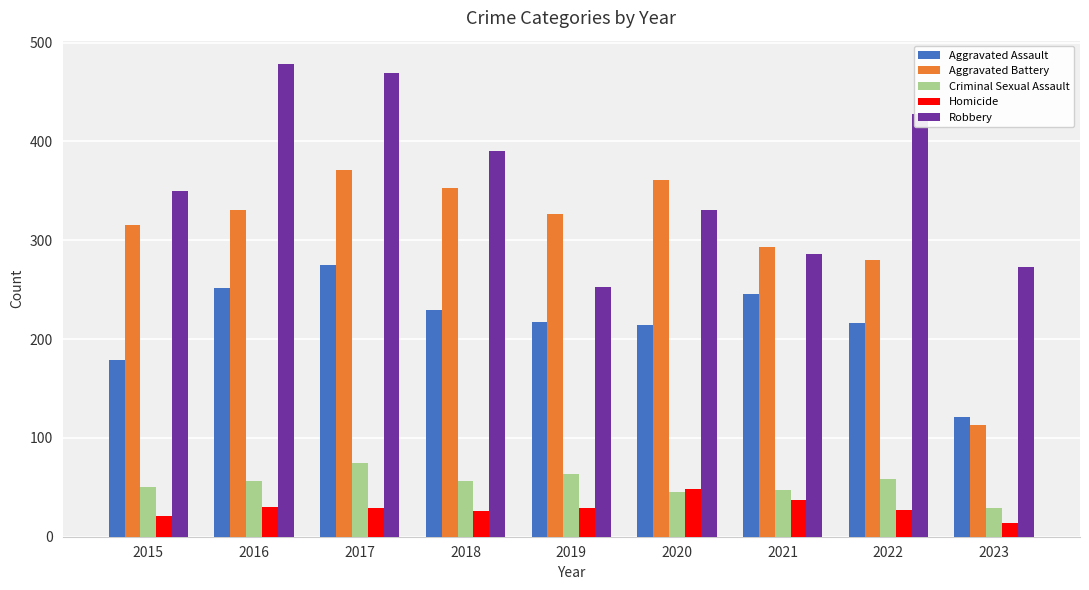

True or false: Homicide has a value of 21 at 2015.

True